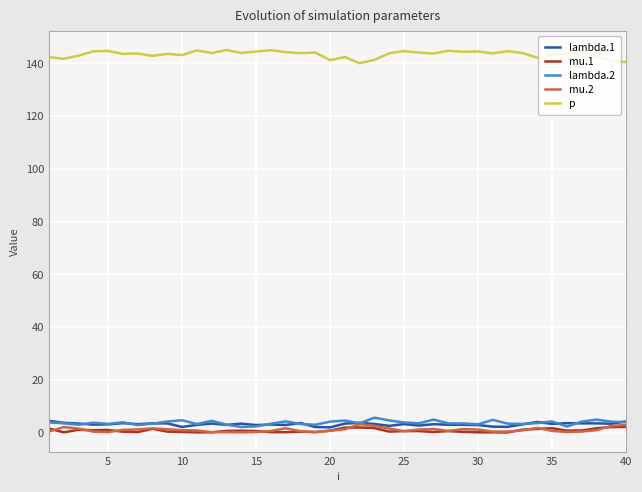

What is the greatest value displayed?

145.1